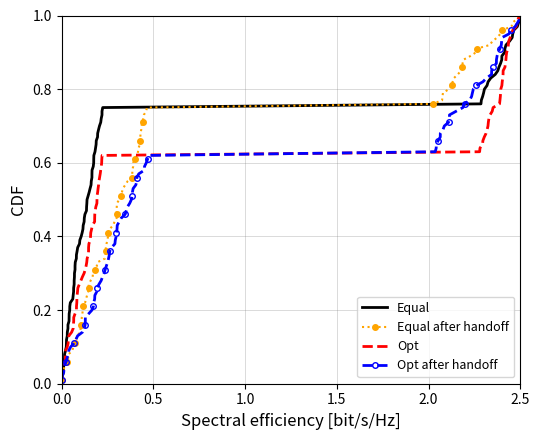

True or false: Equal after handoff and Equal intersect in this chart.

False